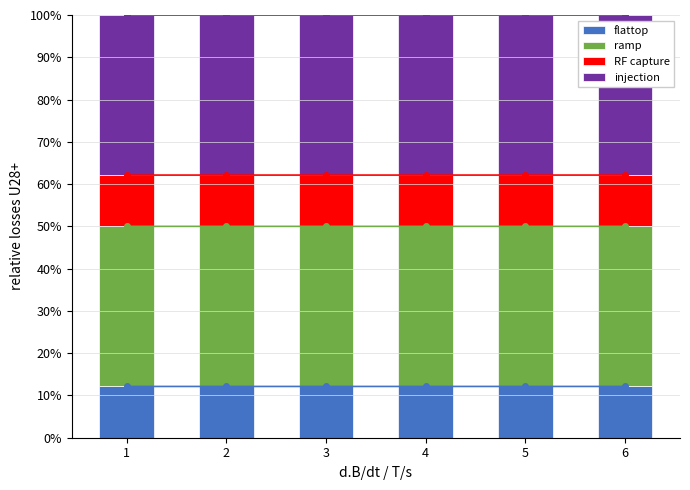

Between 2 and 4, which series saw the biggest shift?

ramp